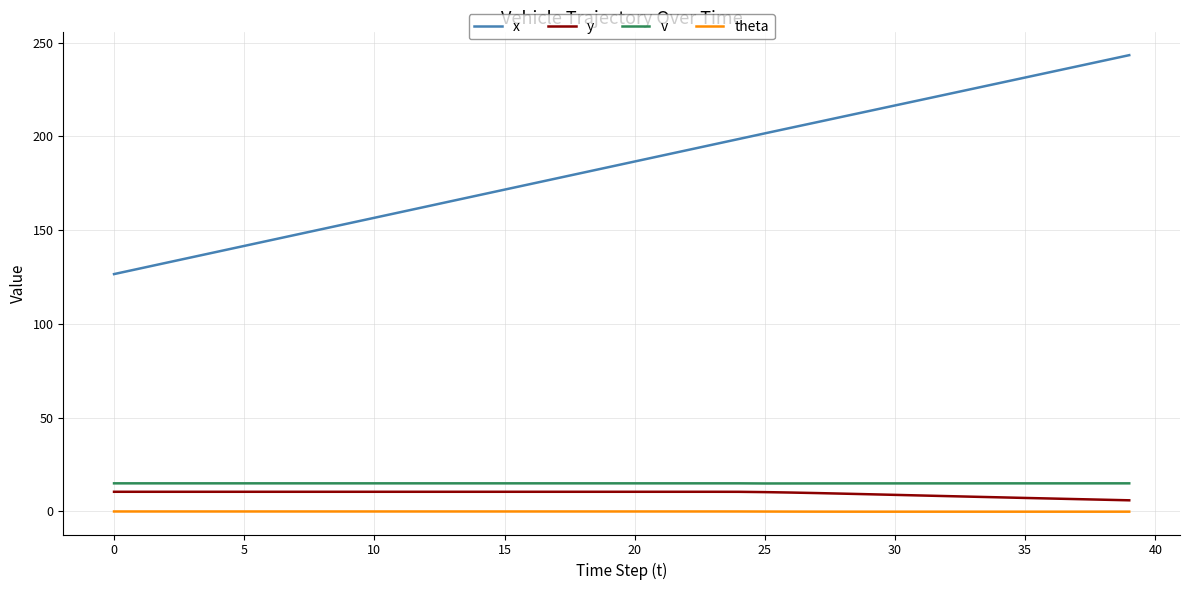

Which series has the largest range (max minus min)?

x